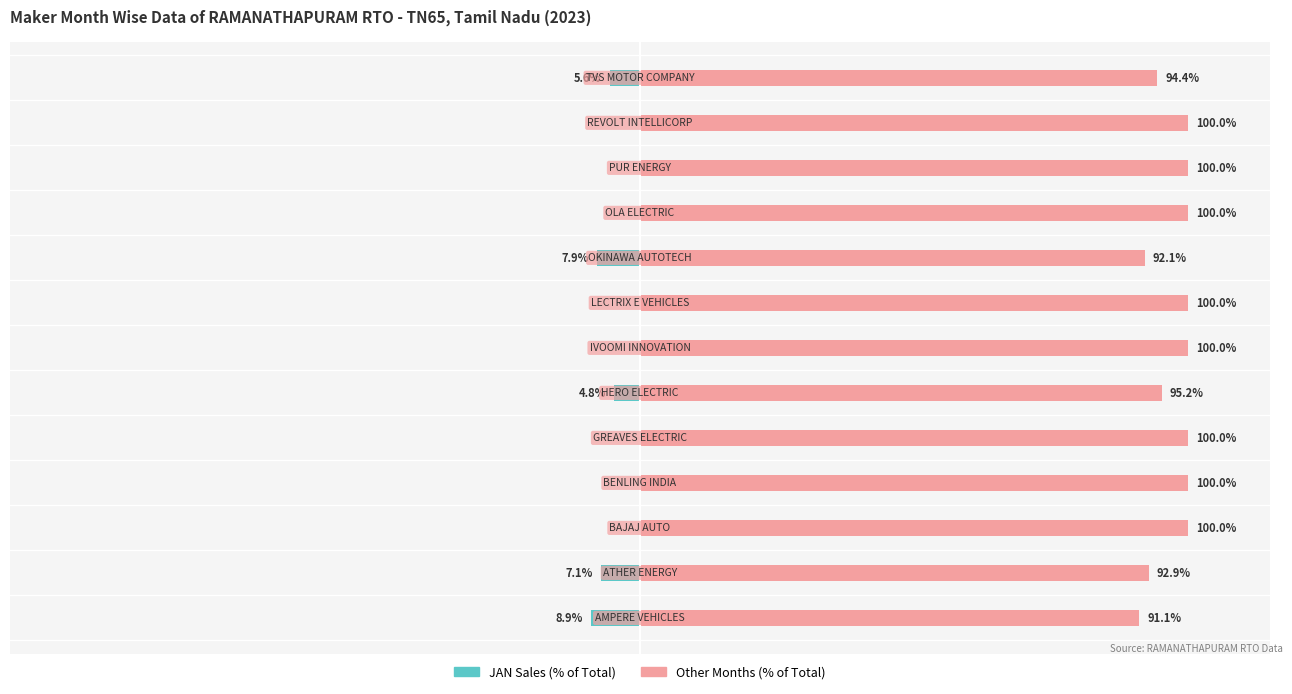

Does the chart contain any negative values?

Yes